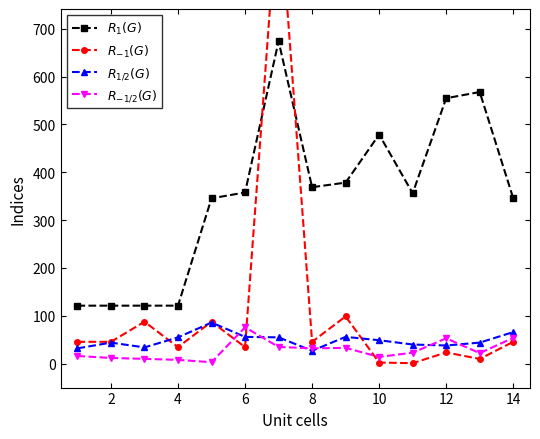

At how many categories does at least one series exceed 925?

1